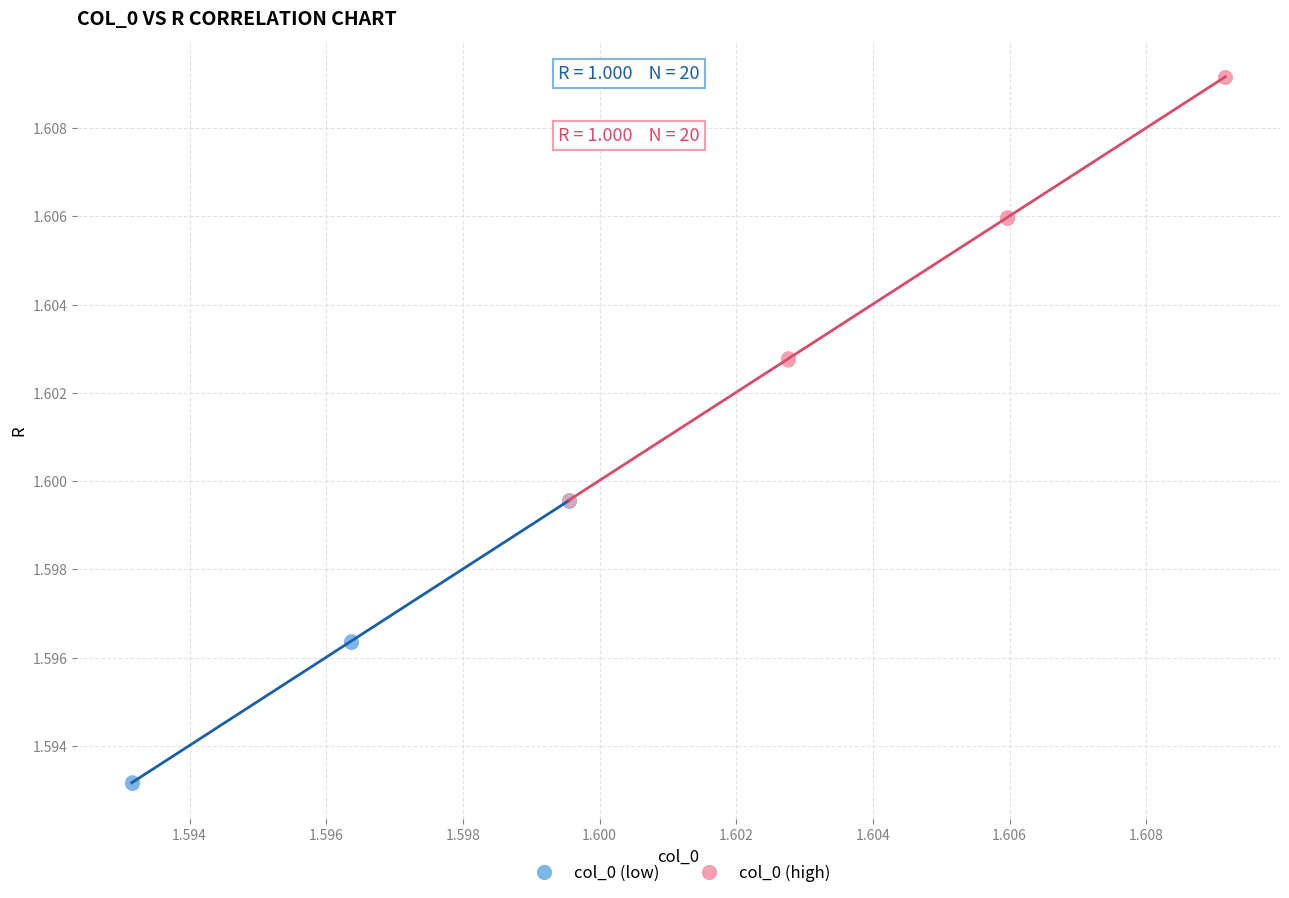

Which series reaches the minimum Y coordinate?

col_0 (low)